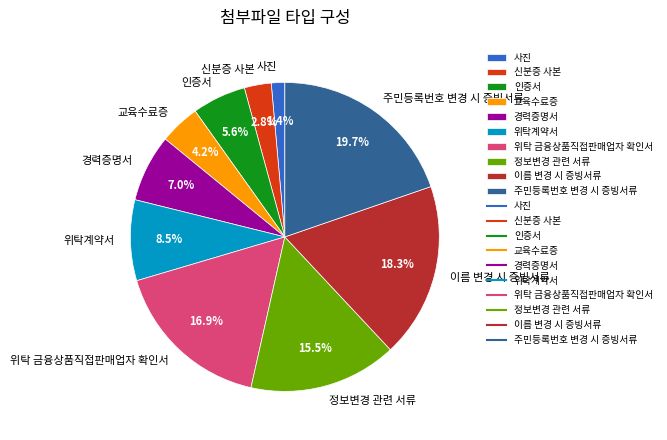

What percentage do 이름 변경 시 증빙서류 and 교육수료증 together represent?

22.5%